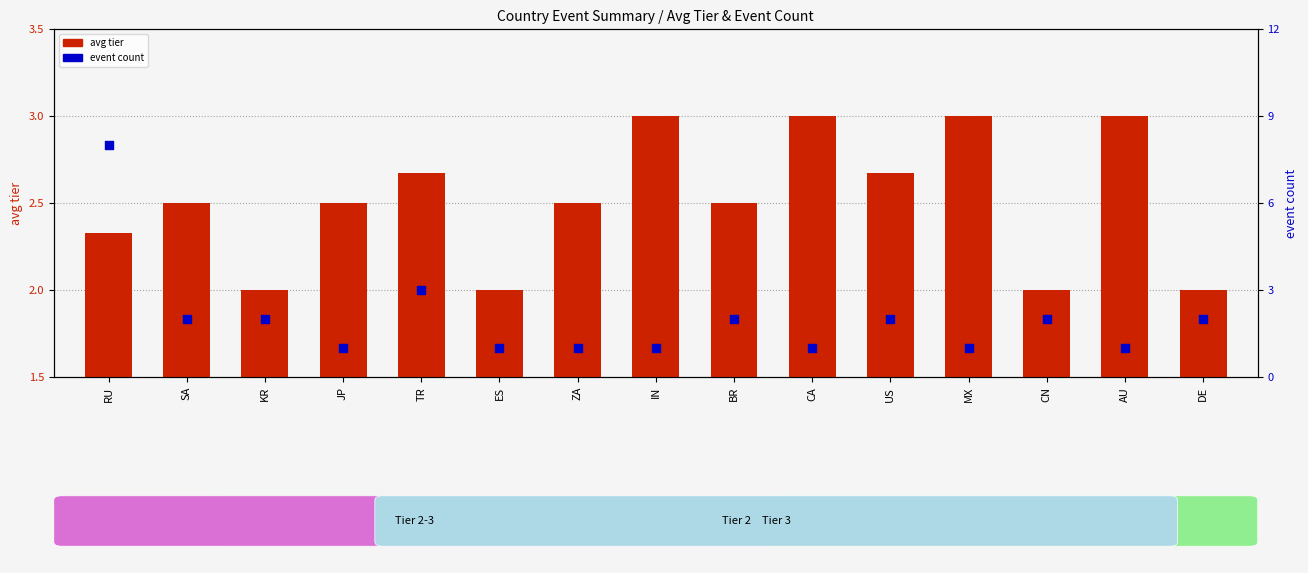

Which series has the largest Y range (max minus min)?

event count